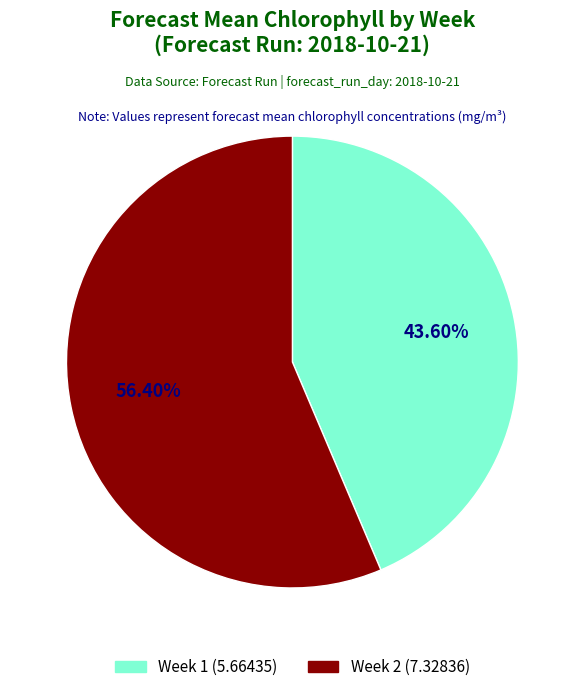

Does any single category account for the majority?

Yes